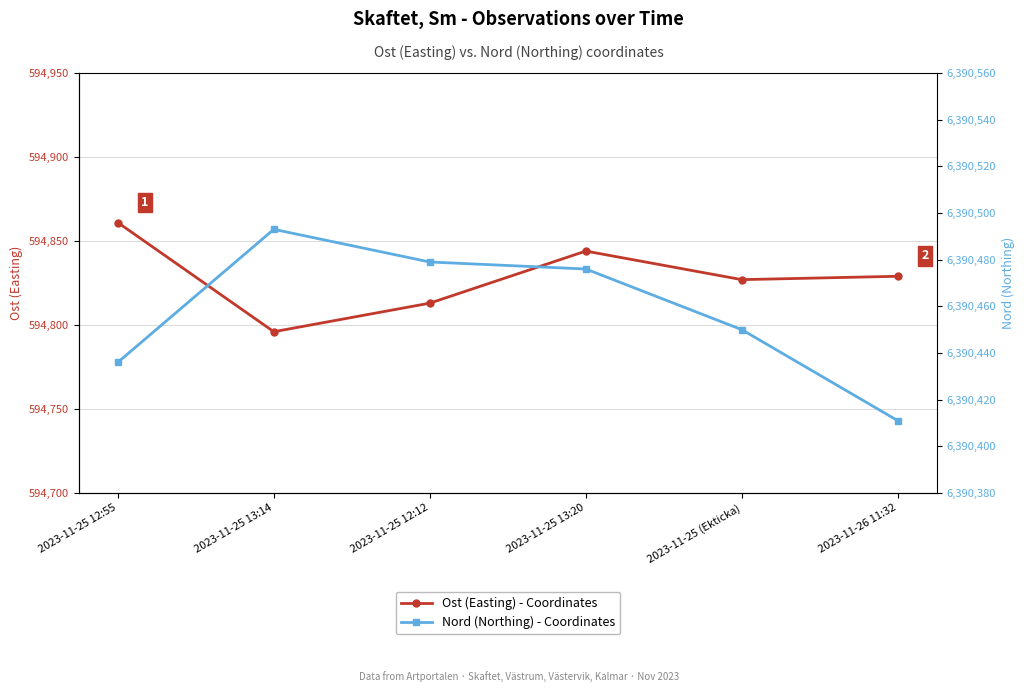

True or false: Ost (Easting) and Nord (Northing) cross at least once.

False